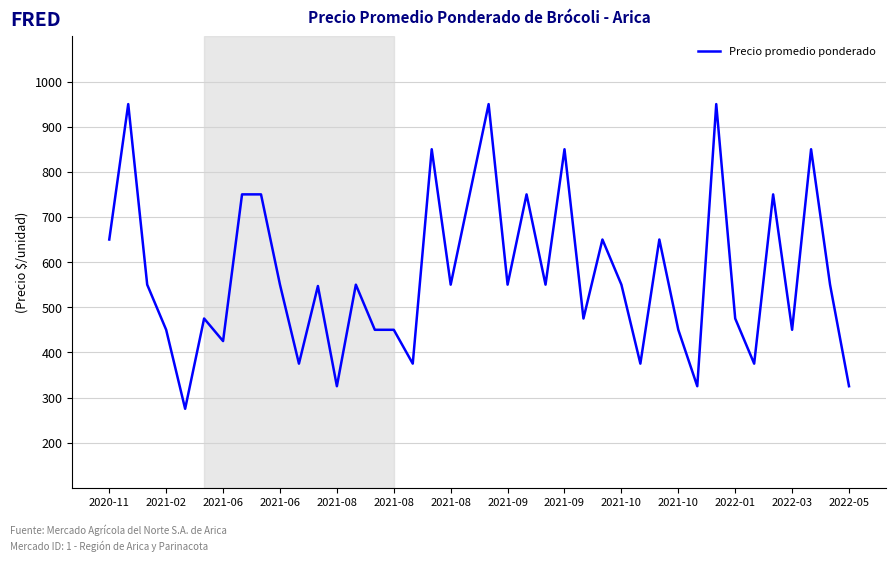

What is the greatest value displayed?

950